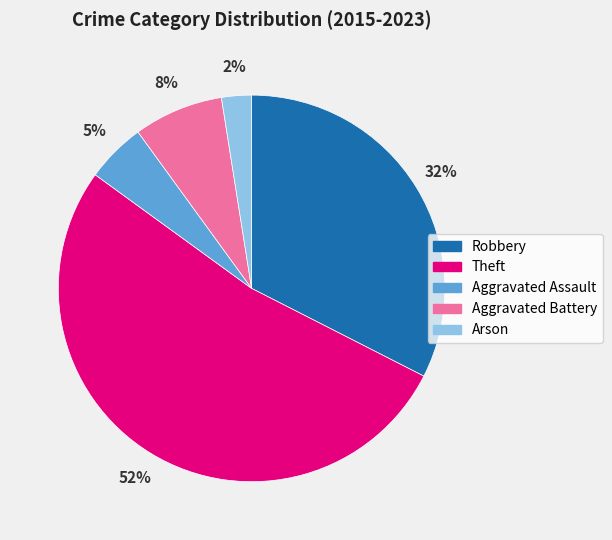

To the nearest percent, what is the difference between the Robbery and Arson slice percentages?

30%